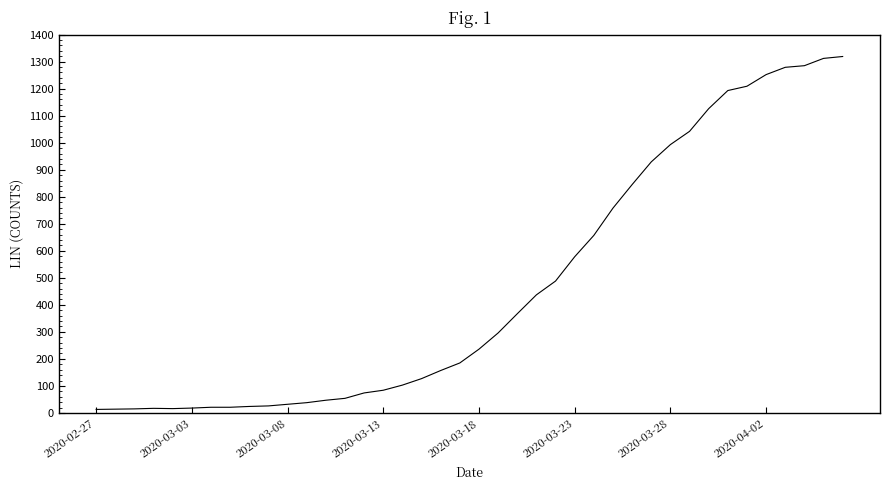

What is the greatest value displayed?

1319